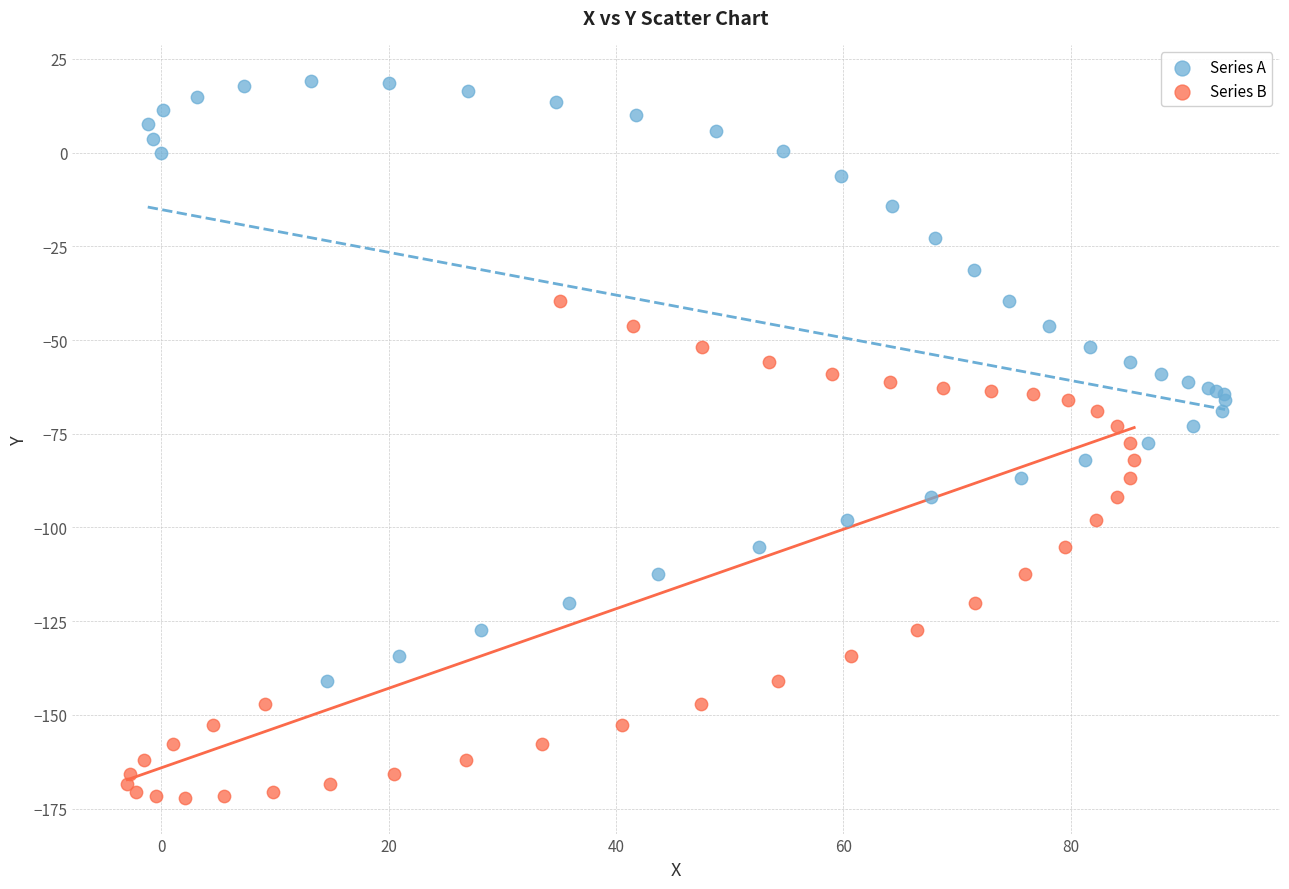

Which series contains the highest Y value?

Series A